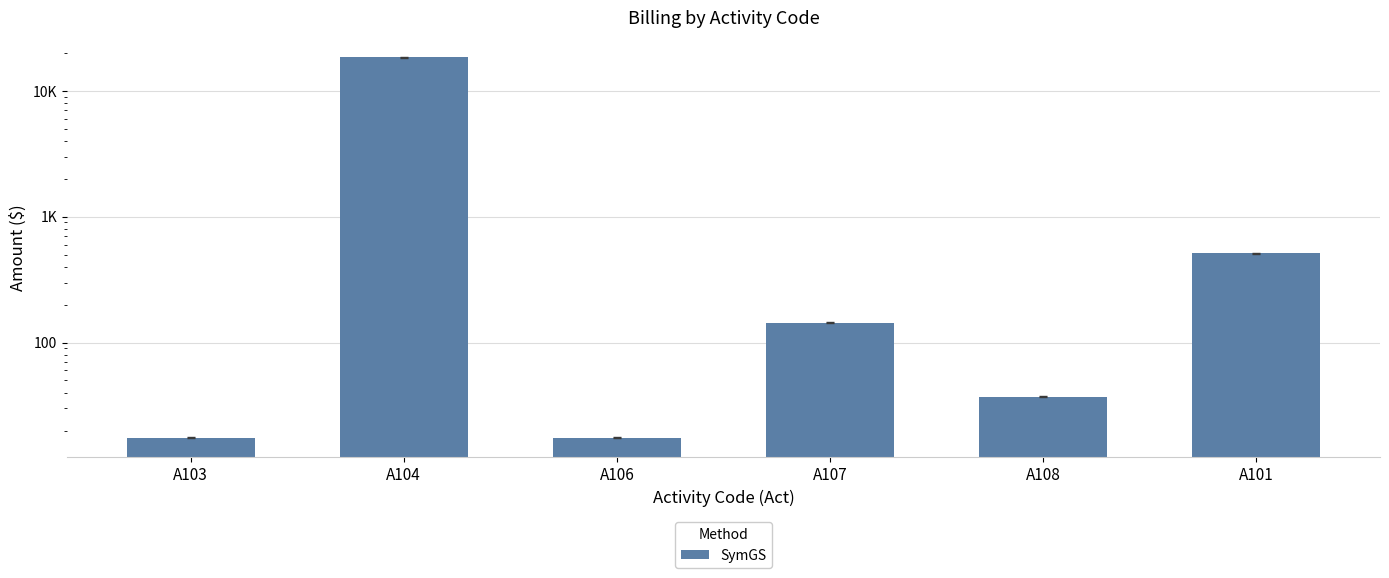

True or false: the data shows 40.4 at A107.

False